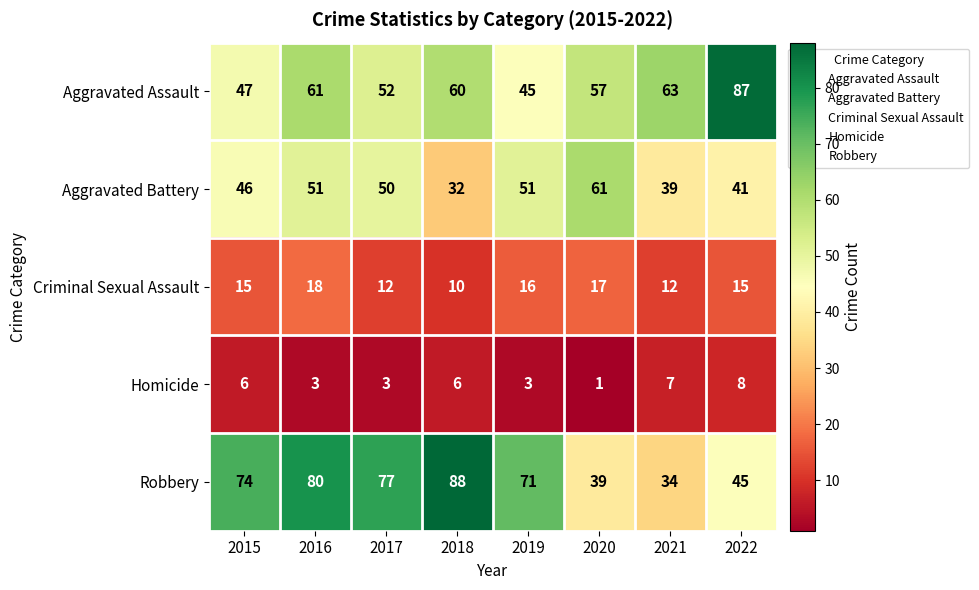

At 2018, list the series in order from largest to smallest.

Robbery, Aggravated Assault, Aggravated Battery, Criminal Sexual Assault, Homicide